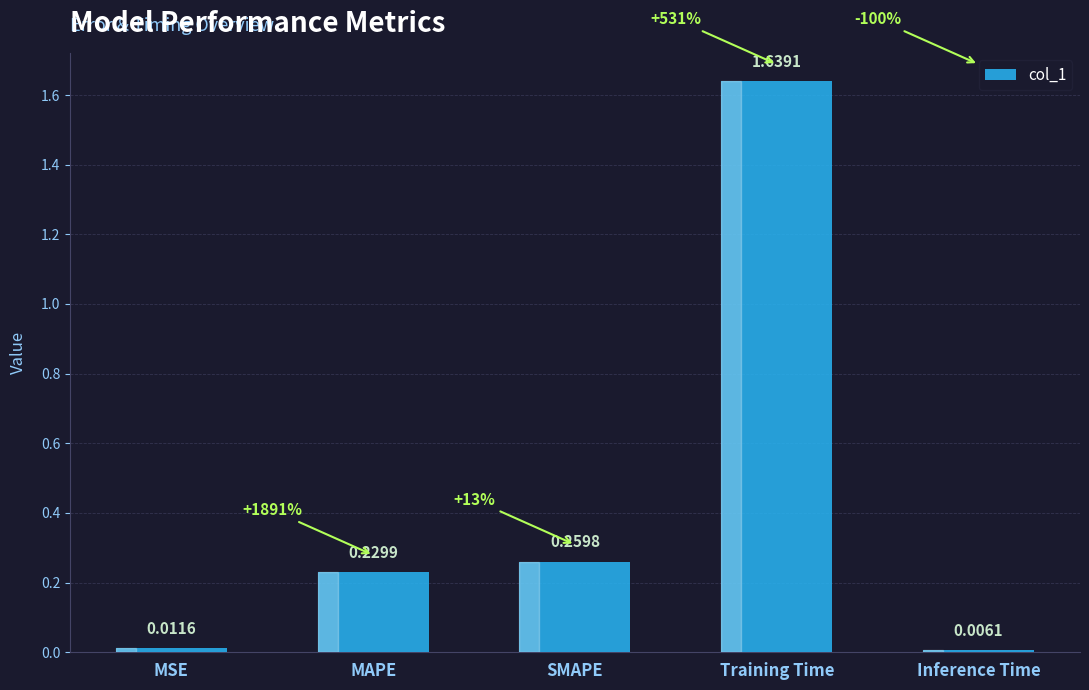

What is the average value?

0.4